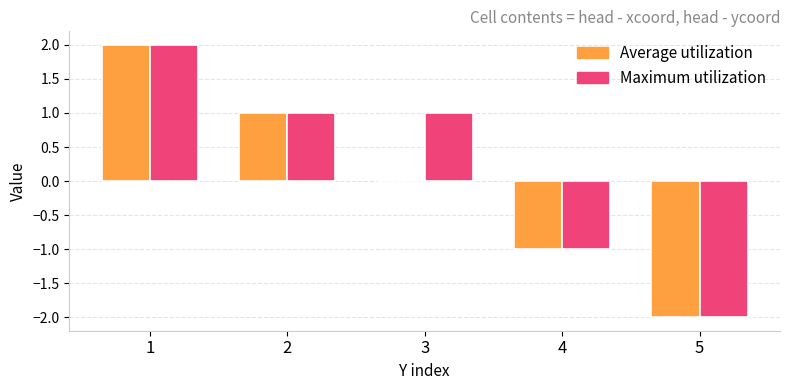

Which series has the largest total across all categories?

Maximum utilization